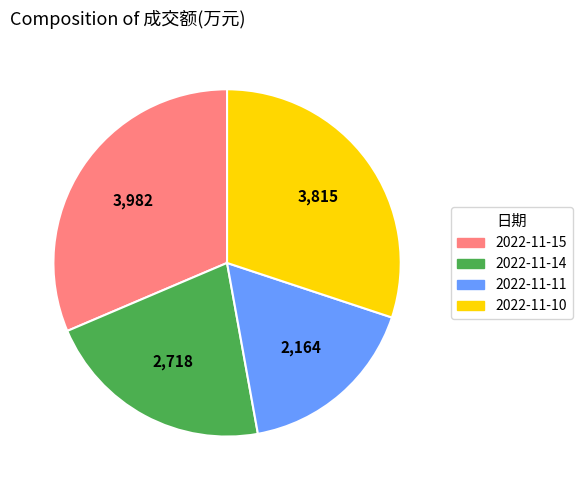

What is the smallest slice in the pie chart?

2022-11-11